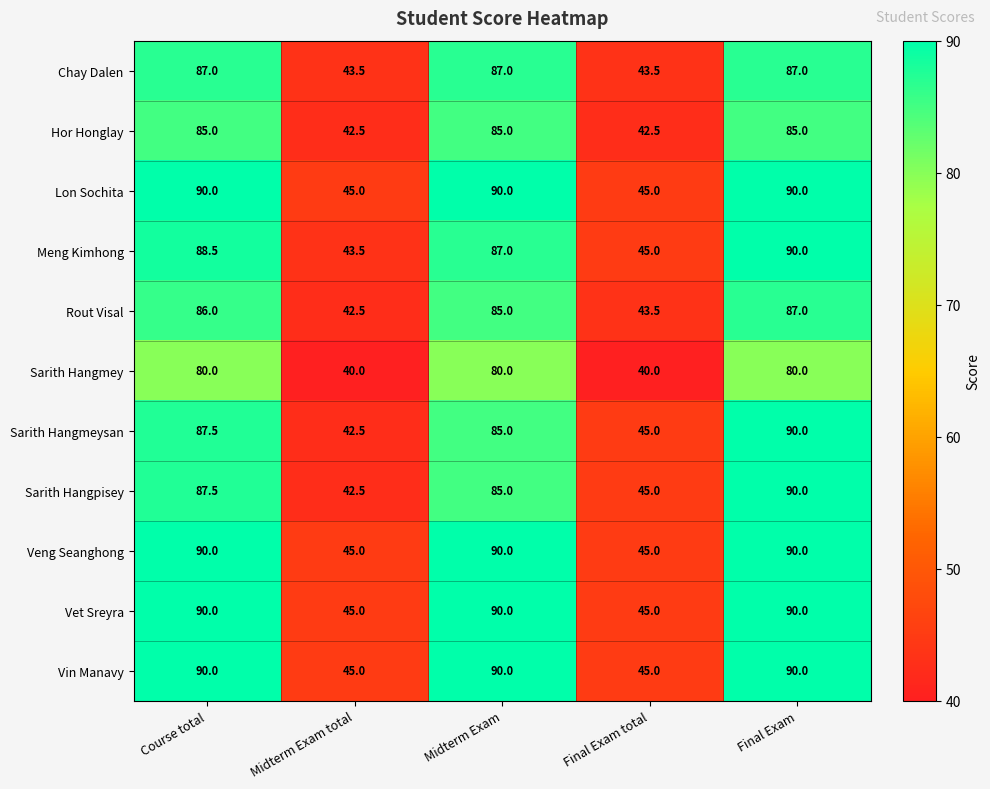

What is the sum of all Sarith Hangmeysan values?

350.0